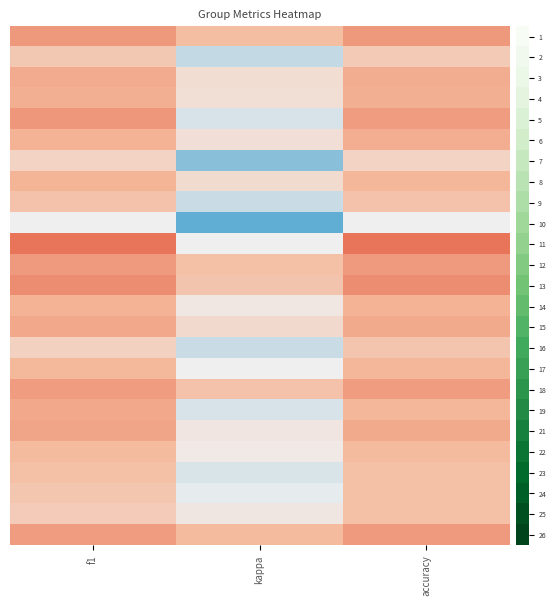

Which series has the largest total across all categories?

13